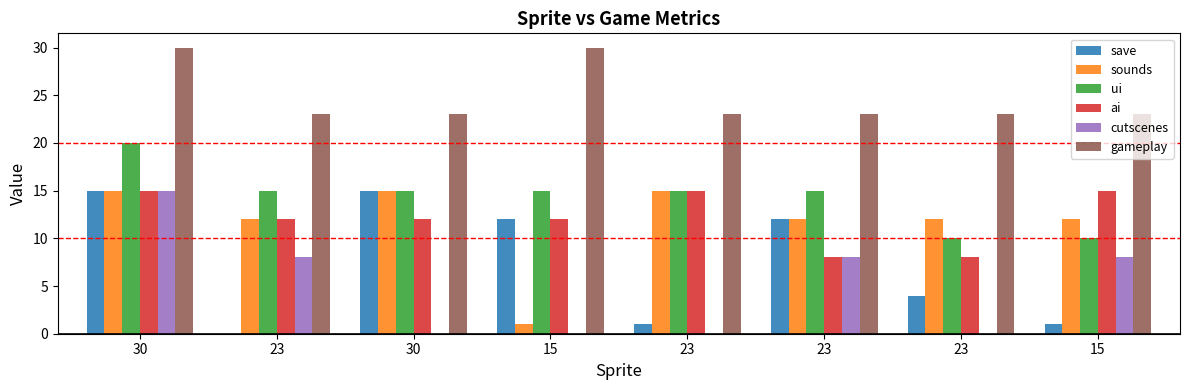

True or false: cutscenes has a value of 8 at 23.

True